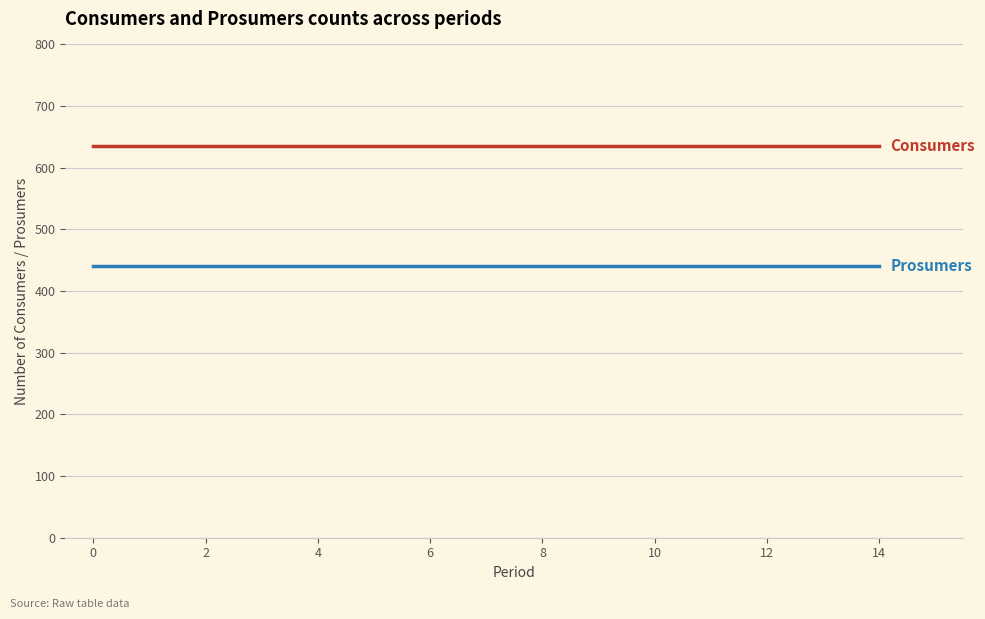

What is the greatest value displayed?

635